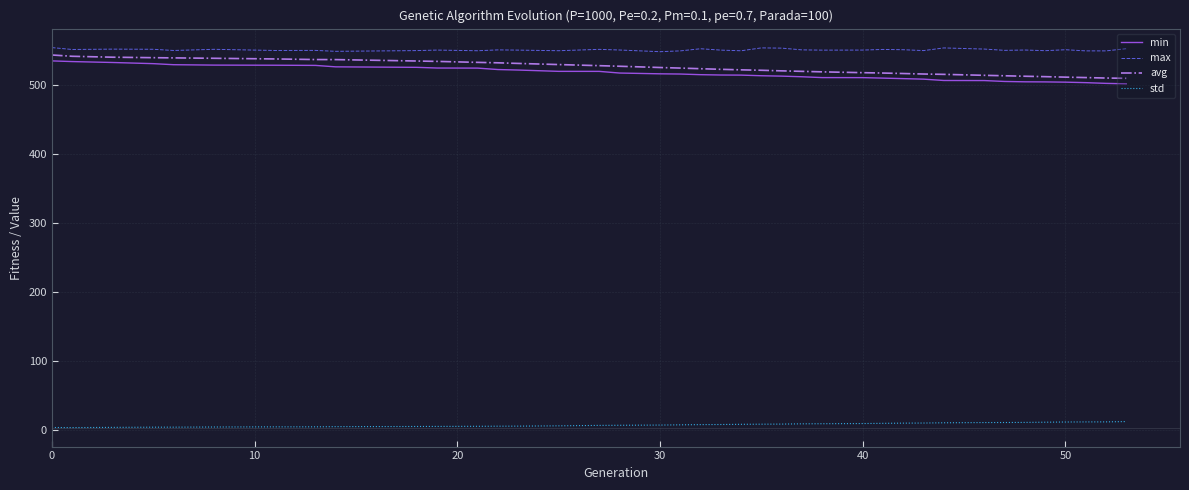

Which series has the largest total across all categories?

max